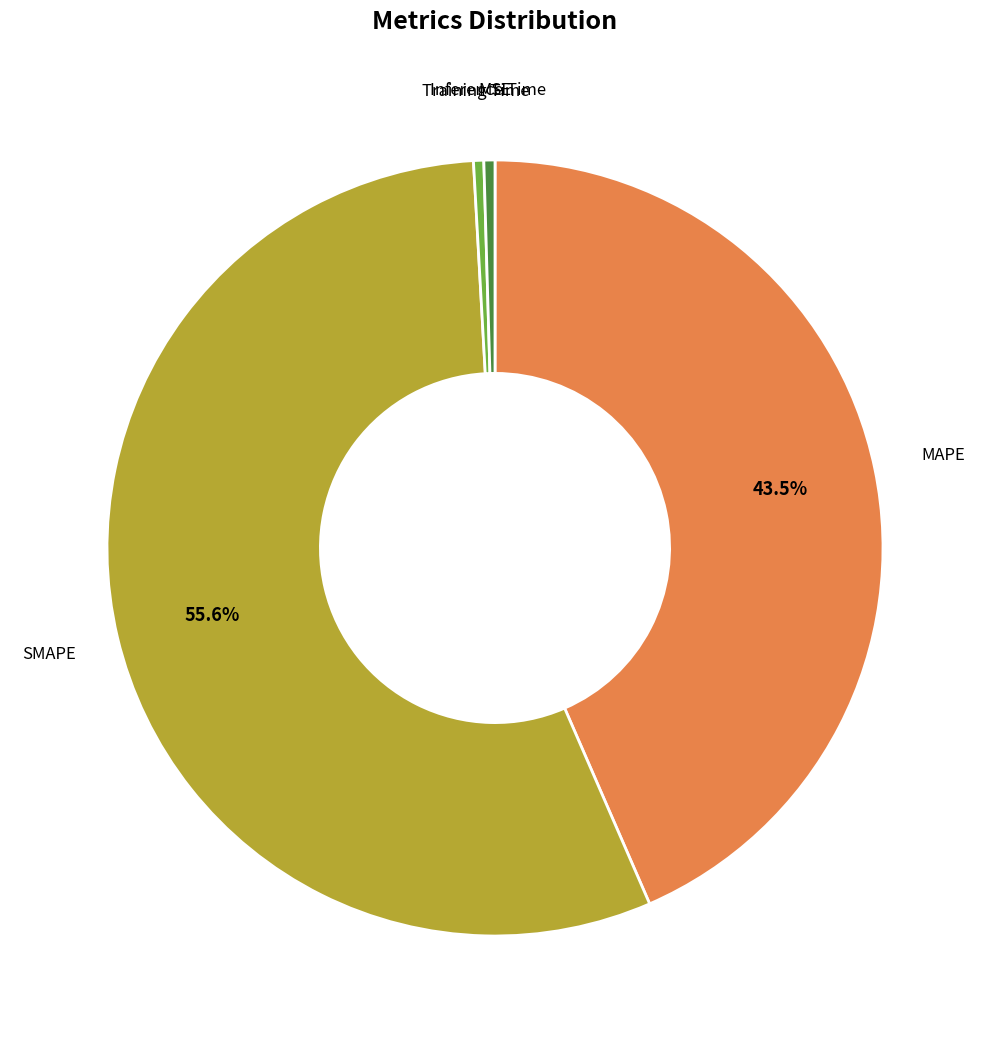

To the nearest percent, what is the average slice percentage?

20%